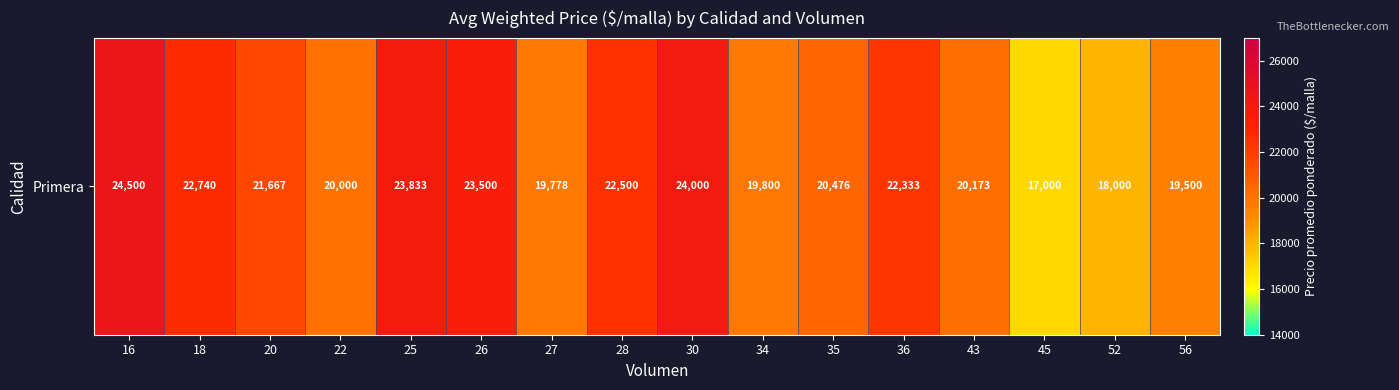

Reading left to right, transcribe all the data shown in this chart.

24500	22740	21667	20000	23833	23500	19778	22500	24000	19800	20476	22333	20173	17000	18000	19500